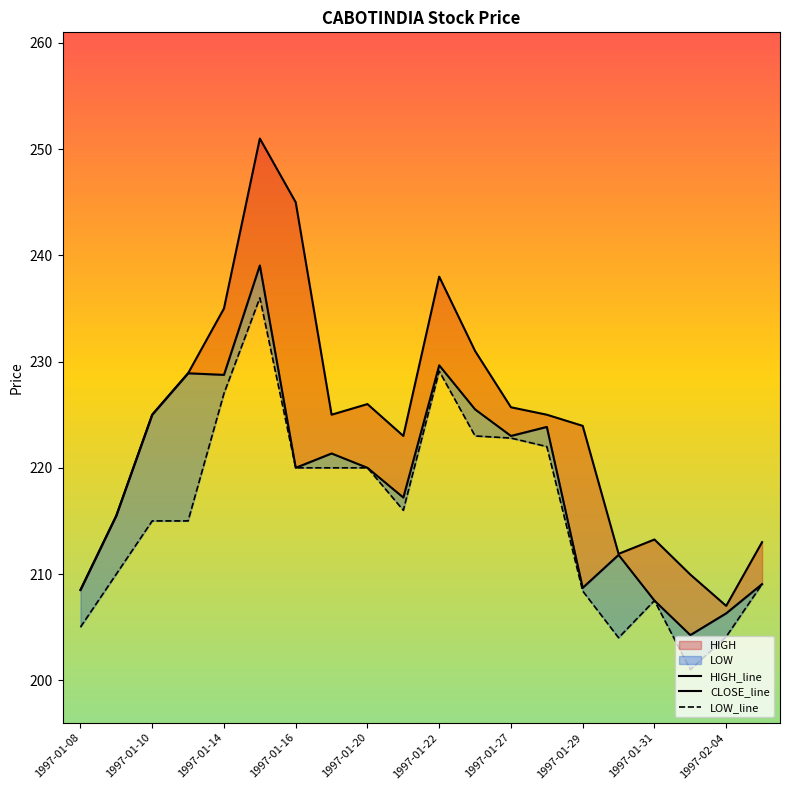

Which series has the largest range (max minus min)?

HIGH